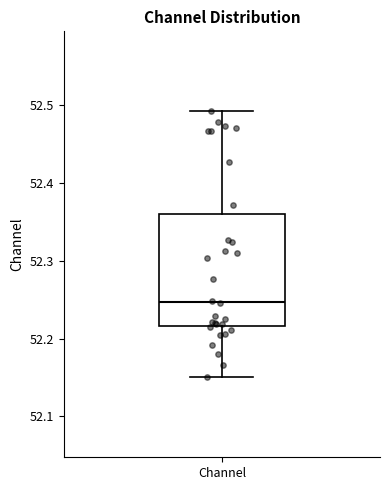

Read this box plot against the y-axis: the position of the median line, the range covered by the box, and the ends of both whiskers. The values are not printed on the chart, so give them approximately, as read against the axis.

median 52.25, box 52.22 to 52.36, whiskers 52.15 to 52.49